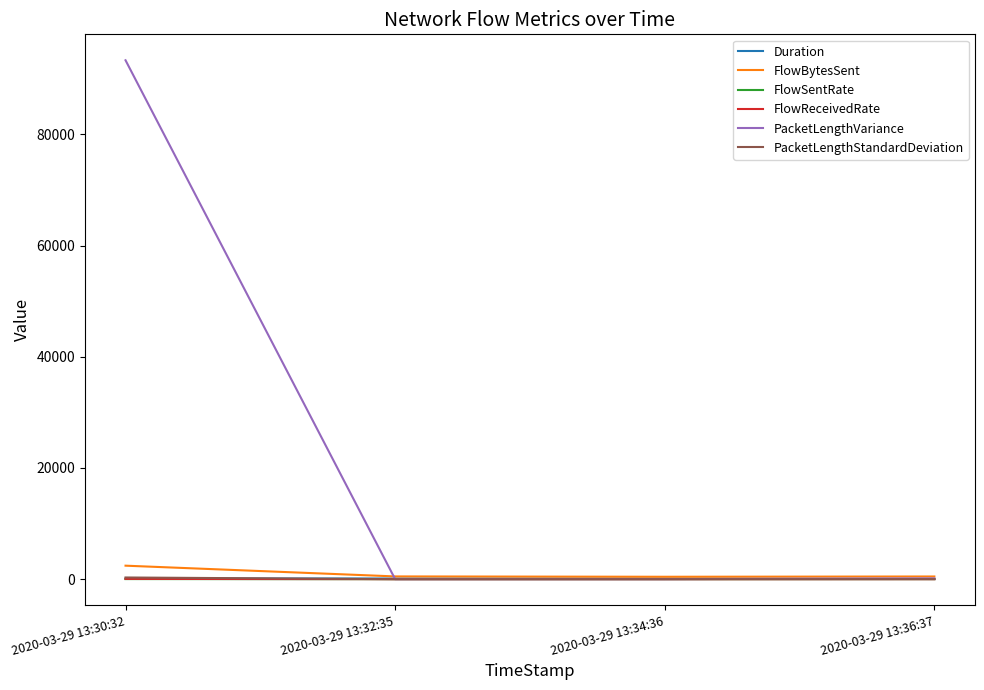

What is the greatest value displayed?

93325.4